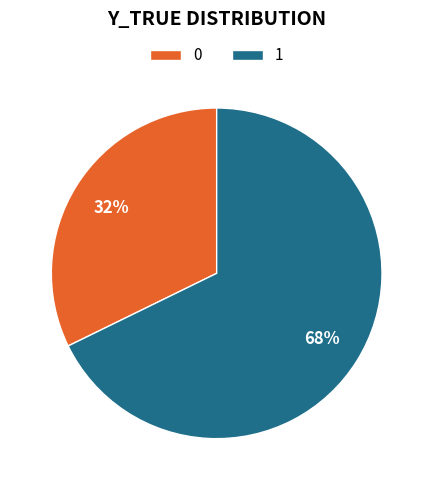

Which category has the biggest portion of the pie?

1